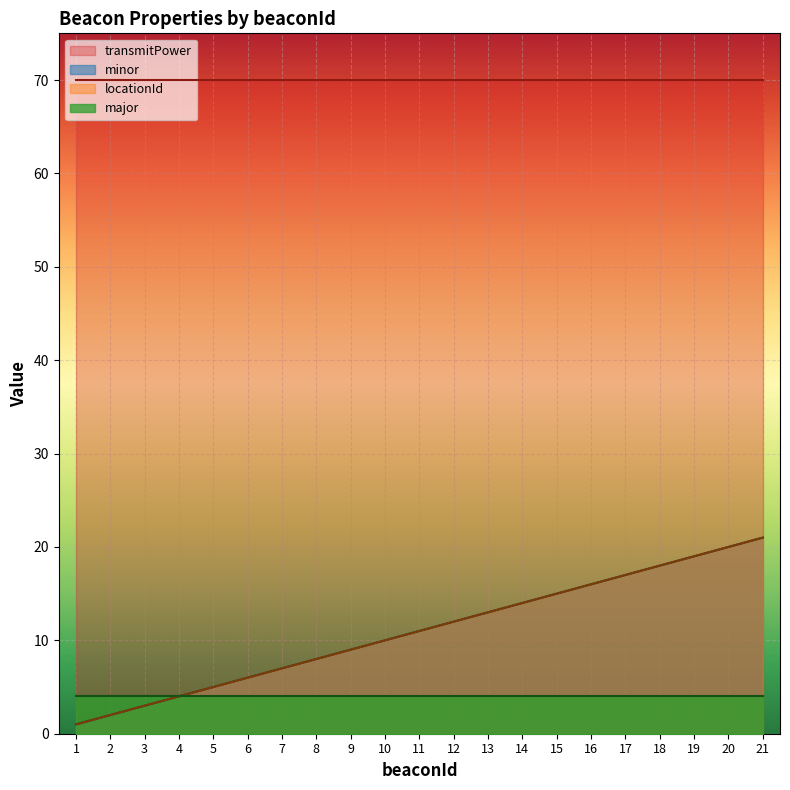

The locationId series shows 18 at 18. True or false?

True